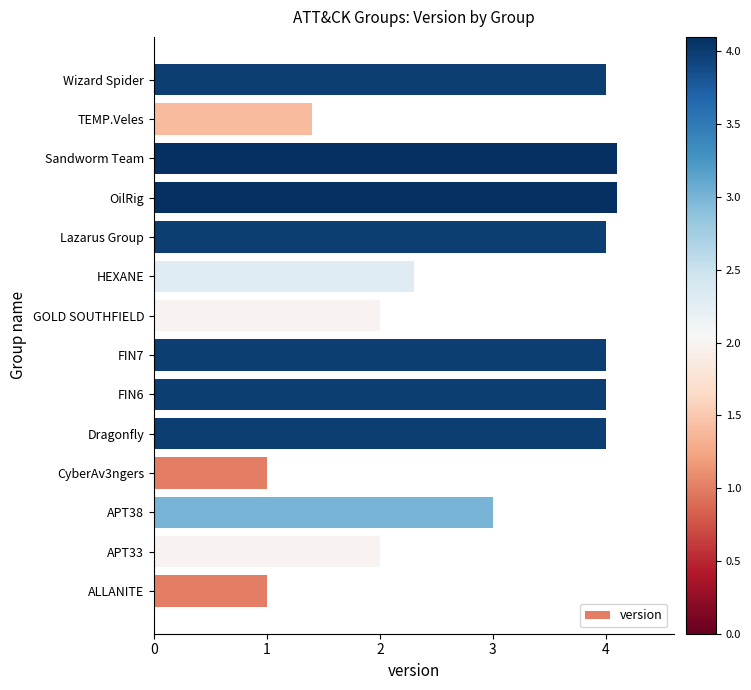

True or false: the data shows 2.0 at APT33.

True